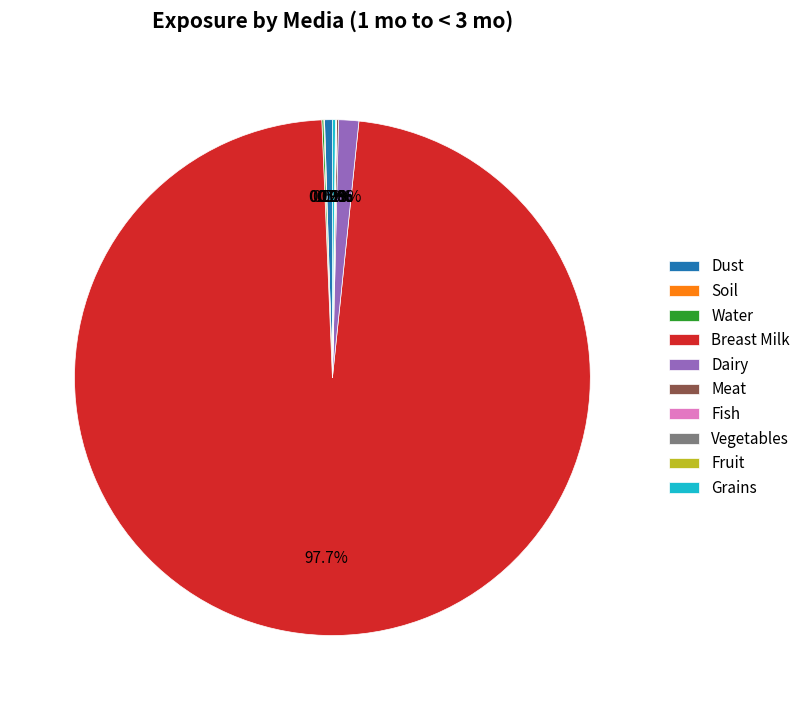

What portion of the pie excludes Dust?

99.5%